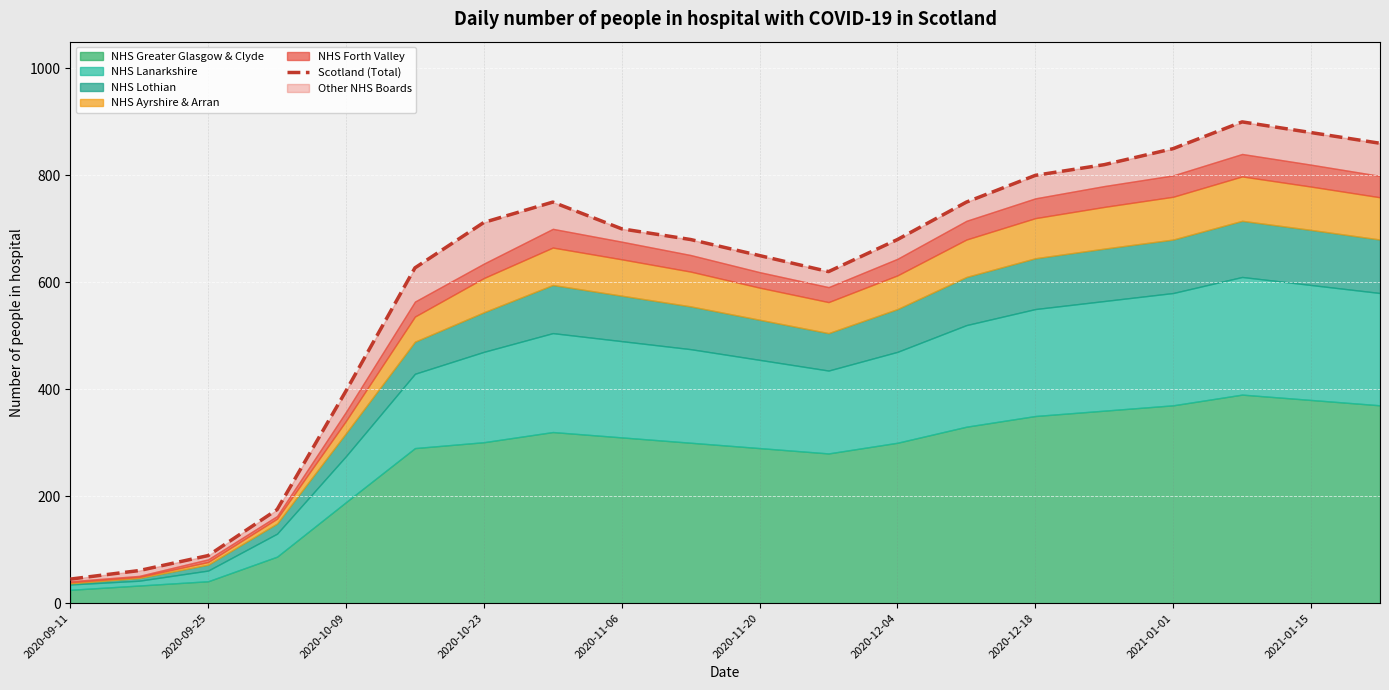

Reading left to right, transcribe all the data shown in this chart.

45	61	89	175	397	627	712	750	700	680	650	620	680	750	800	820	850	900	880	860